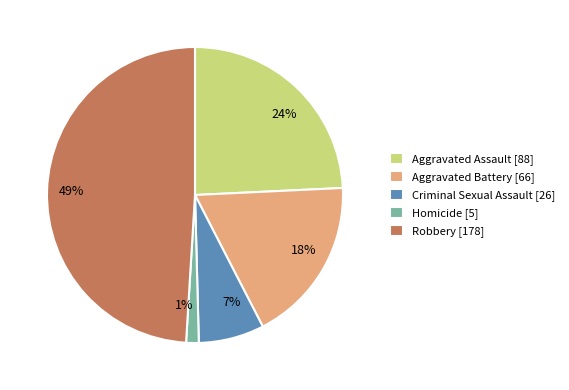

Combined, do Aggravated Battery [66] and Aggravated Assault [88] account for over 50%?

No